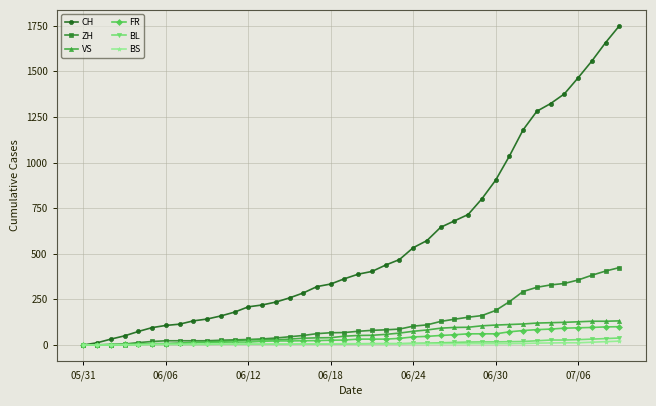

Which series has the largest total across all categories?

CH